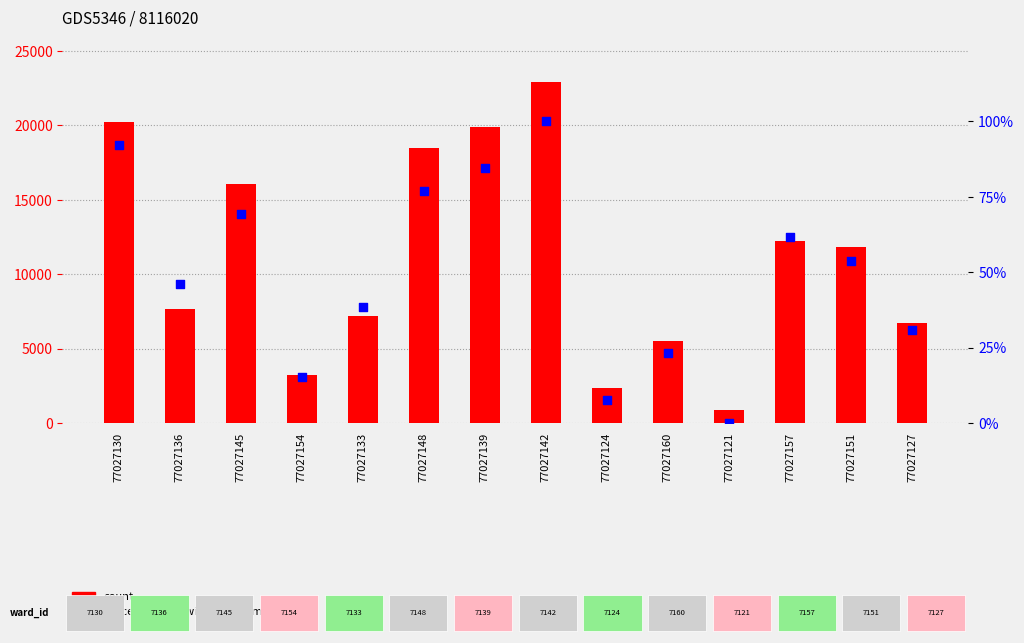

Which series has the widest spread of Y values?

count